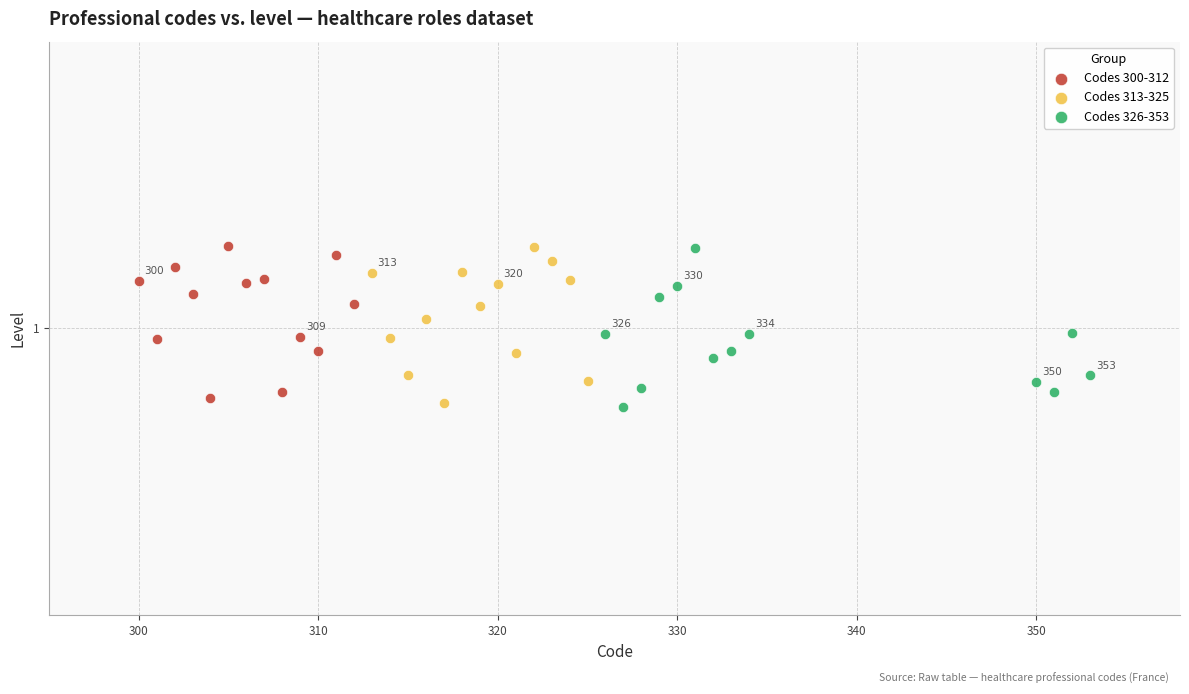

What are all the series names shown in the legend?

Codes 300-312, Codes 313-325, Codes 326-353